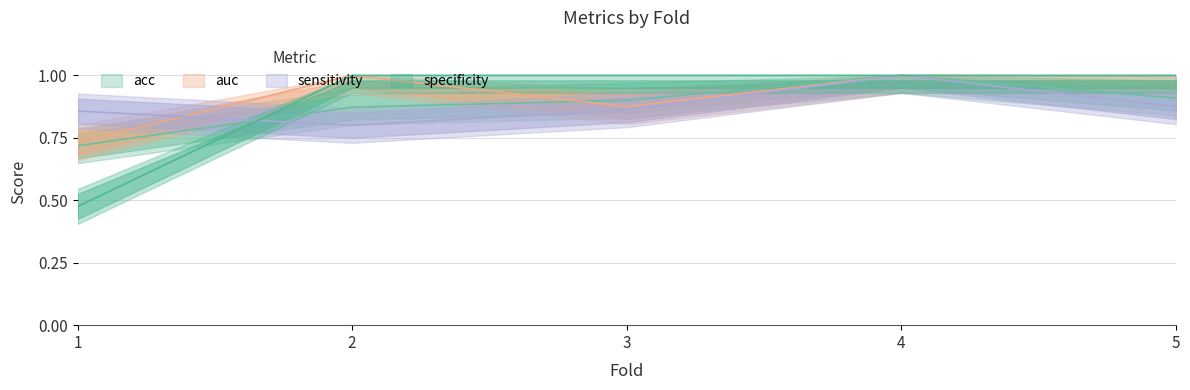

At which label is sensitivity closest to 0?

2